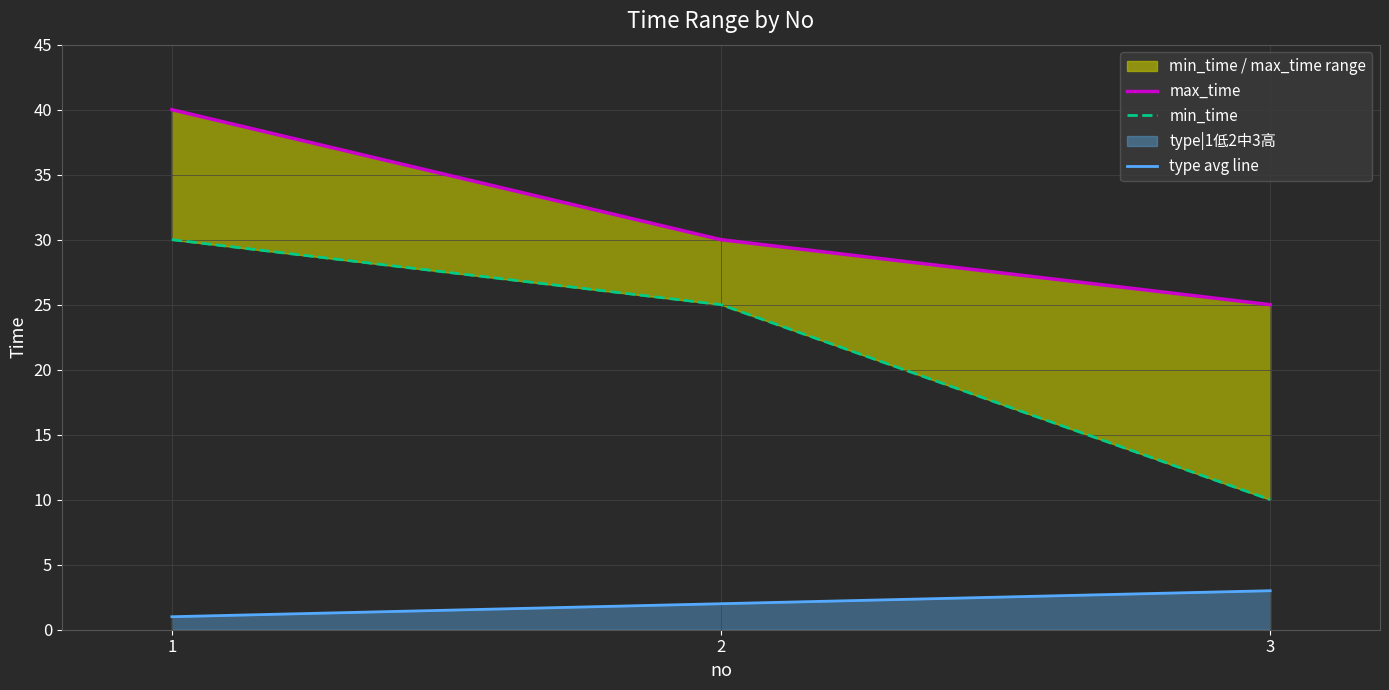

What is the sum of the max_time values at 2 and 1?

70